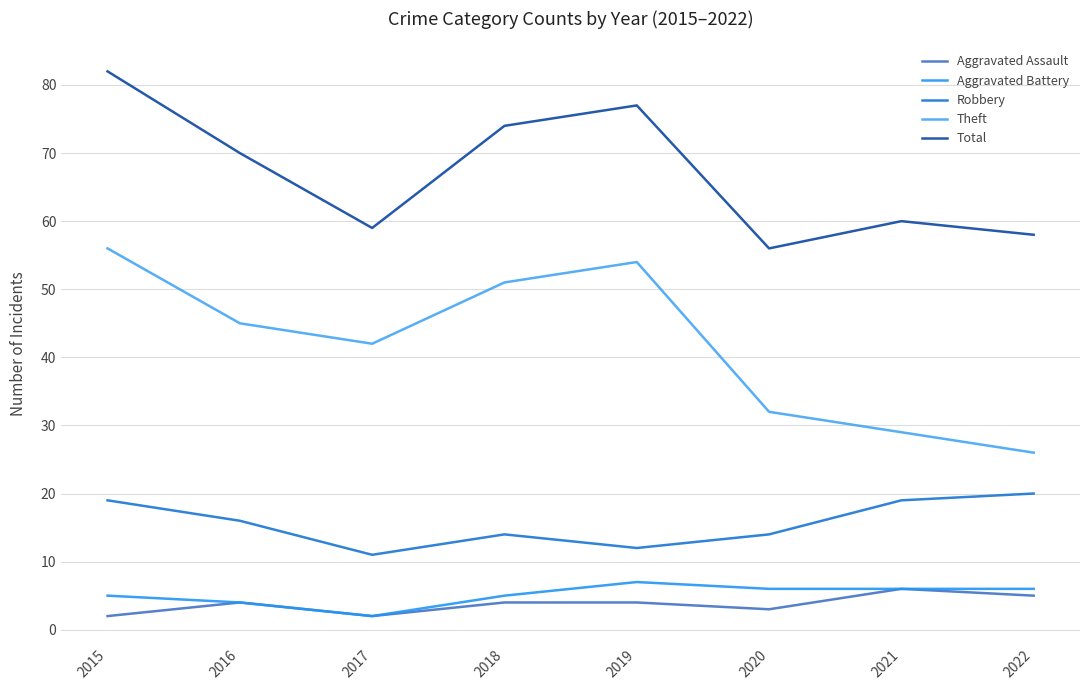

What is the greatest value displayed?

82